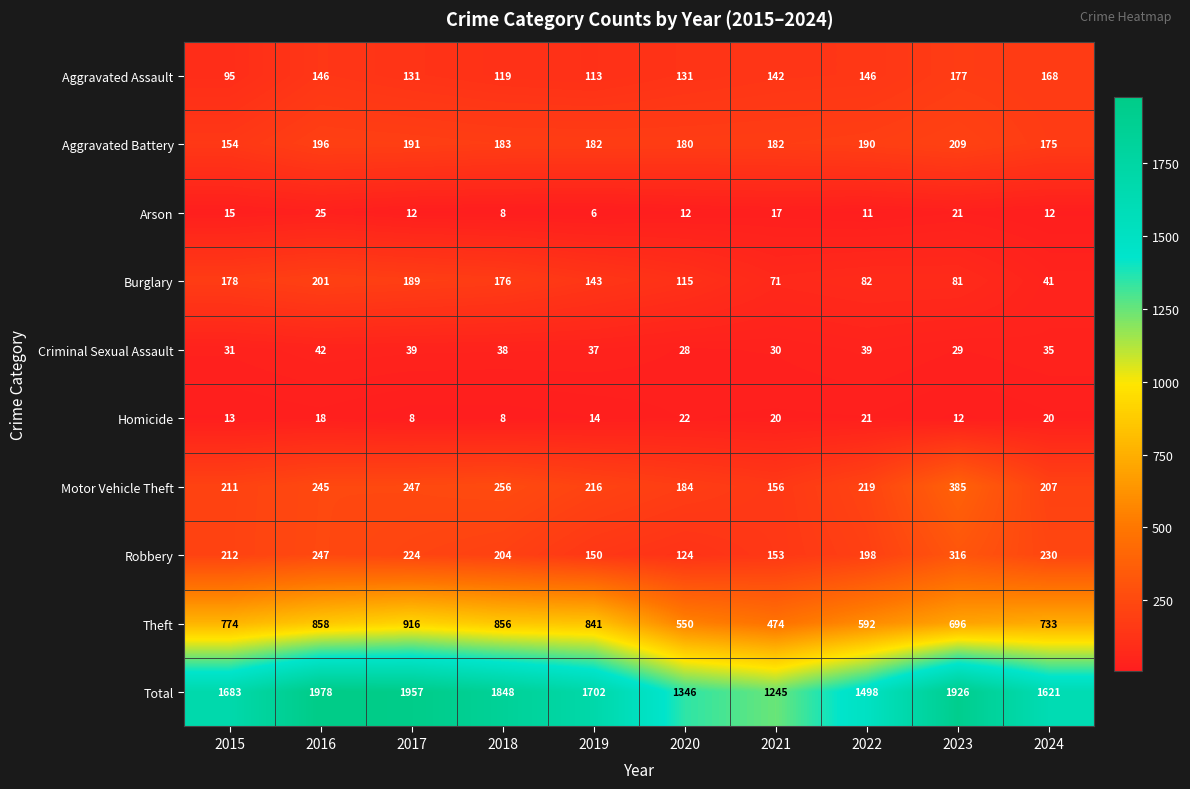

What is the total value across all series at 2016?

3956